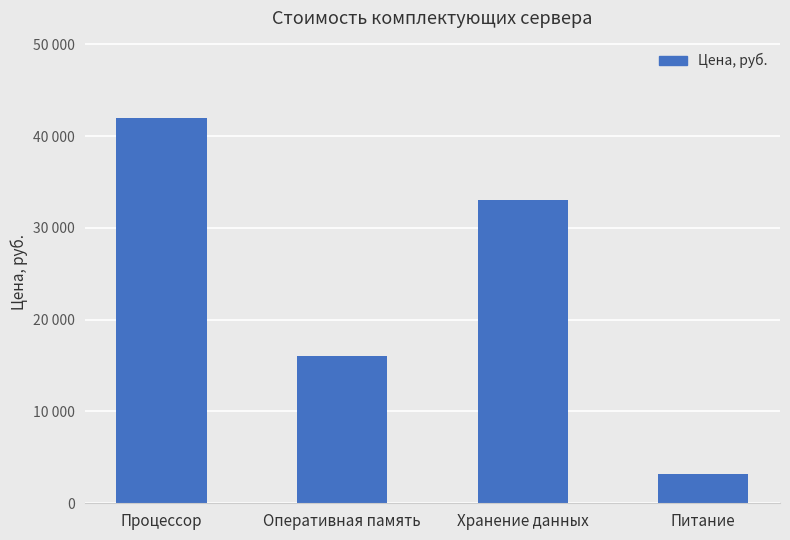

Reading right to left, extract all data points from this chart.

Питание=3199	Хранение данных=32990	Оперативная память=15990	Процессор=41990